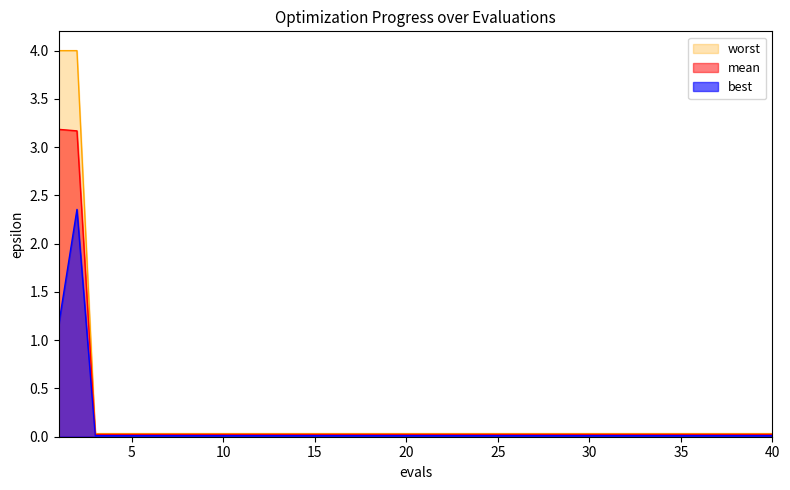

Which label corresponds to the largest value in the chart?

1